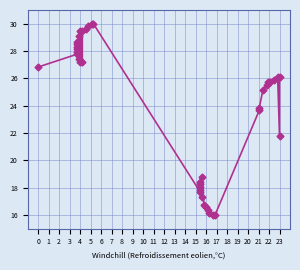

Between 14 and 4, which is larger?

14